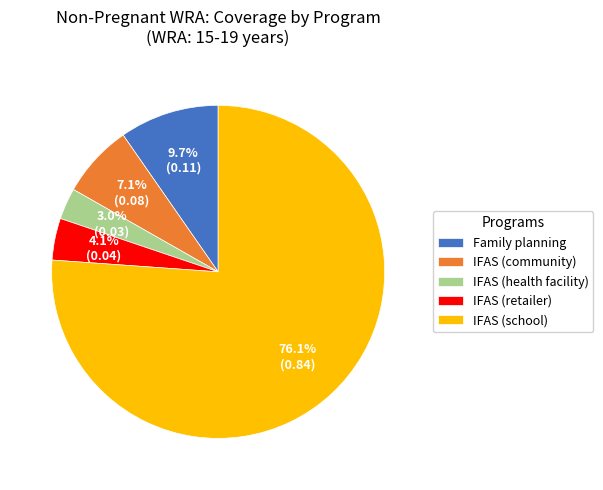

Does any single category account for the majority?

Yes